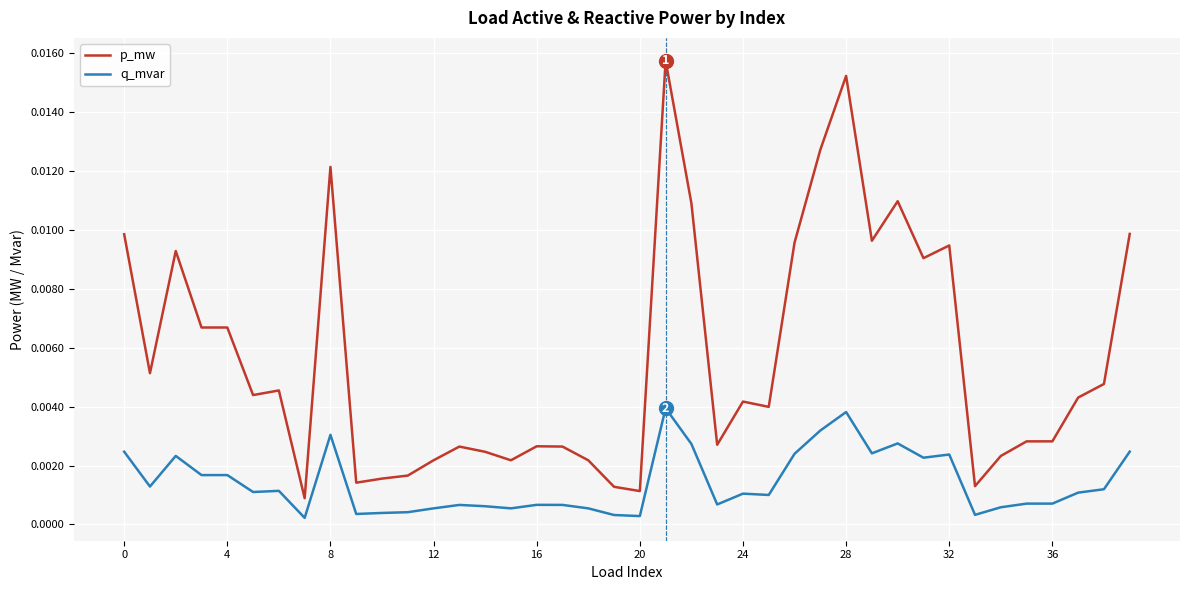

List the series in order of their peak value, lowest first.

q_mvar, p_mw